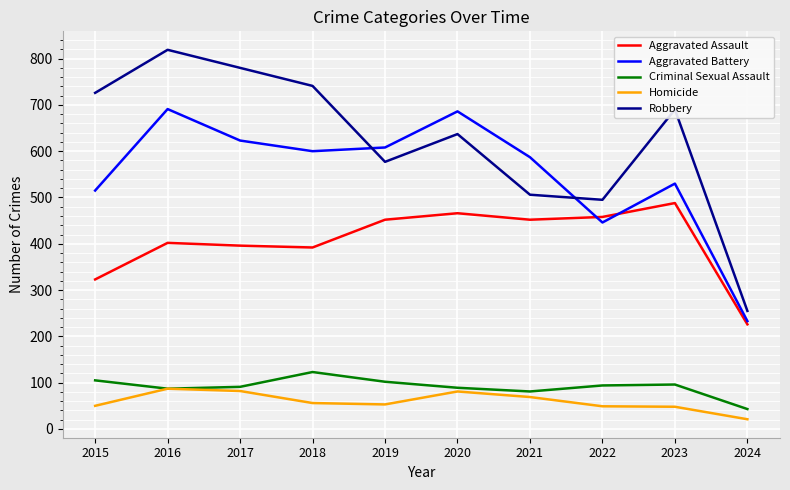

What is the total value across all series at 2022?

1542